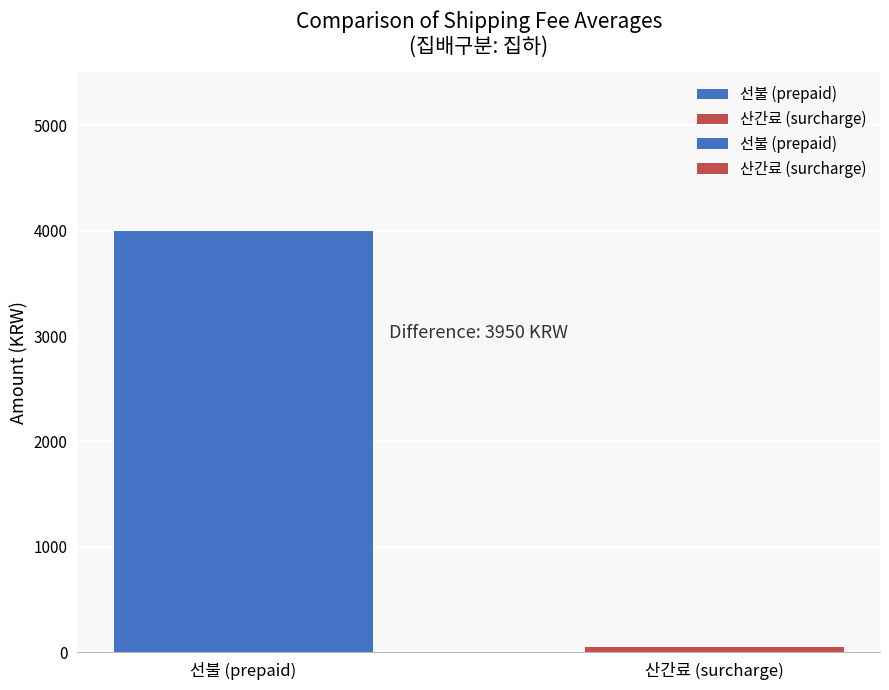

What is the maximum value for 선불?

4000